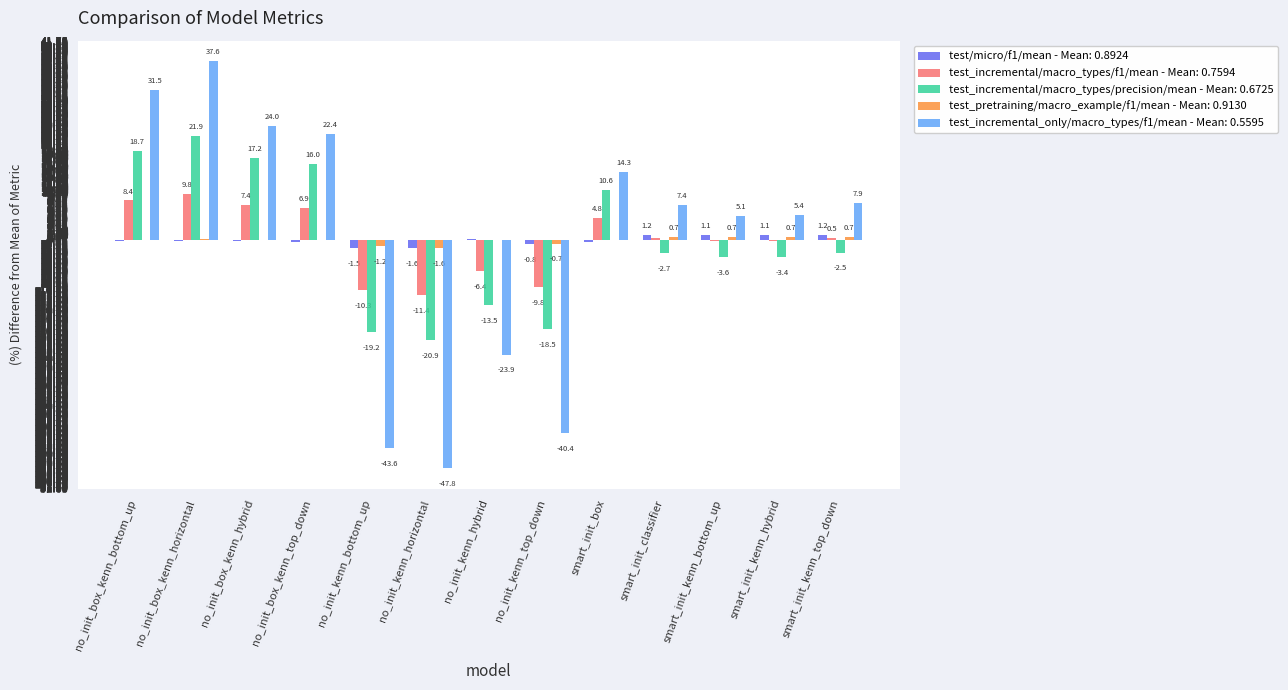

At which category is the sum across all series the highest?

no_init_box_kenn_horizontal